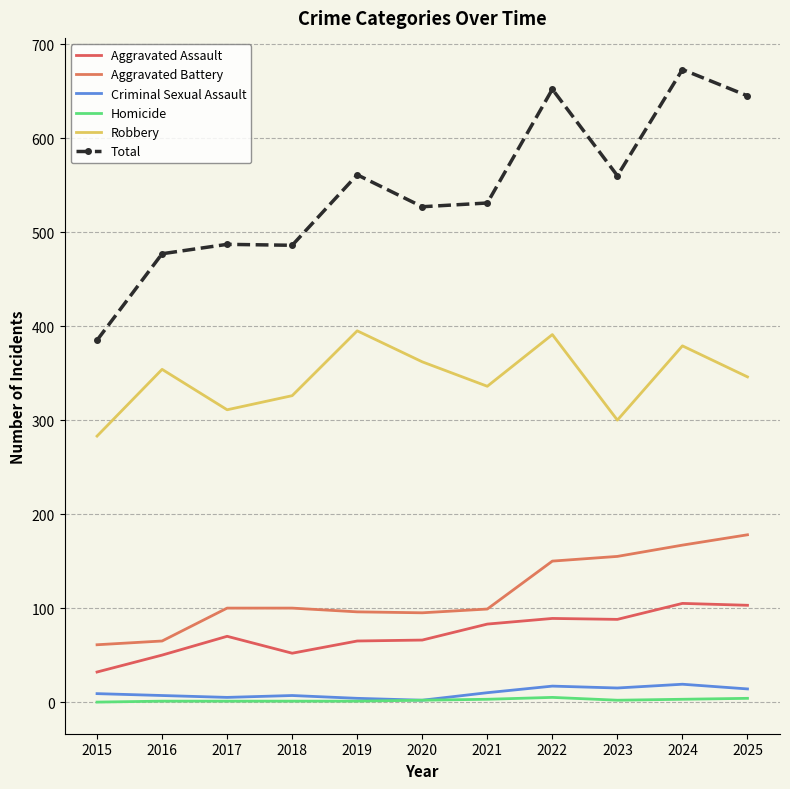

True or false: Aggravated Battery and Criminal Sexual Assault intersect in this chart.

False